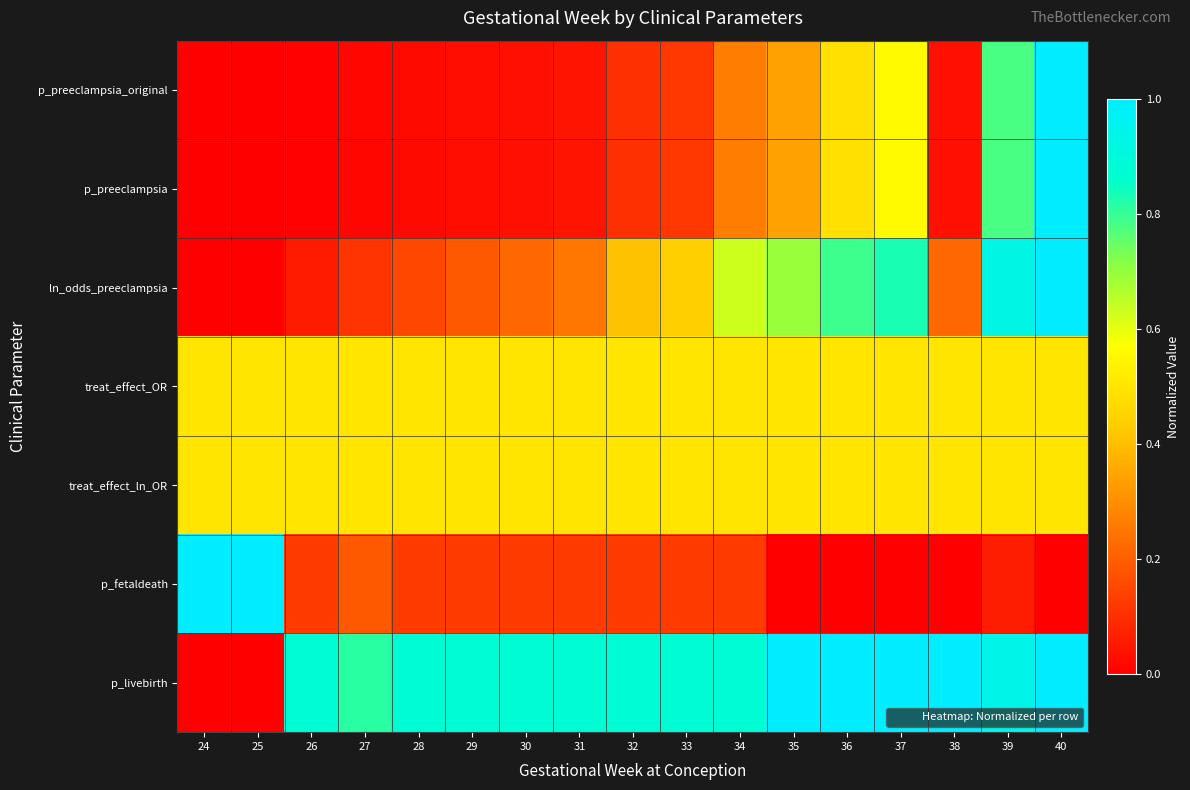

Which series changed the most between 29 and 37?

ln_odds_preeclampsia